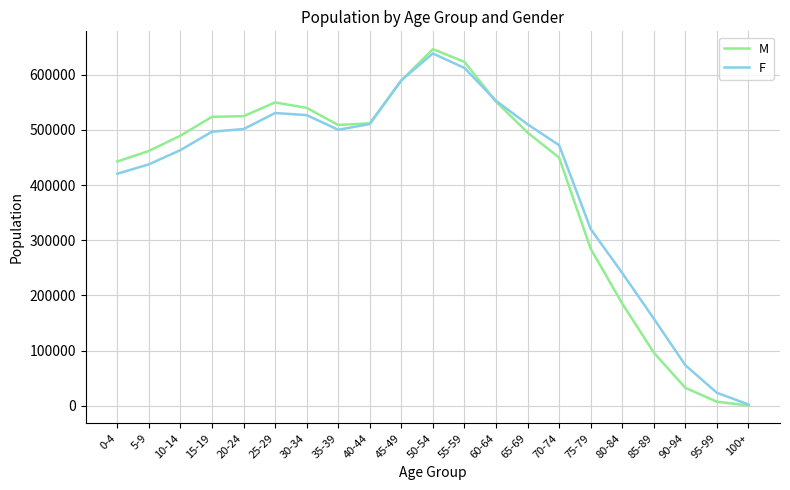

At 15-19, list the series in order from smallest to largest.

F, M